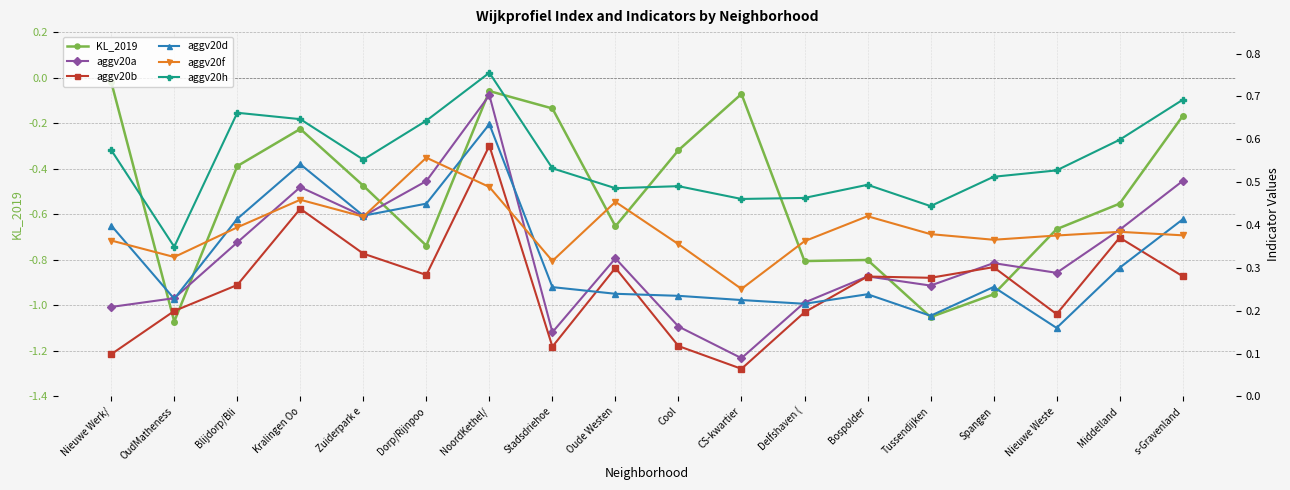

What is the average value of the aggv20b series?

0.3